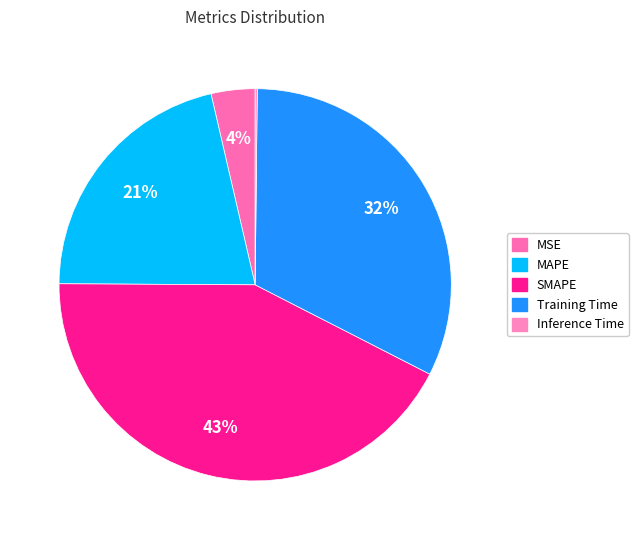

How many segments does this pie chart have?

5